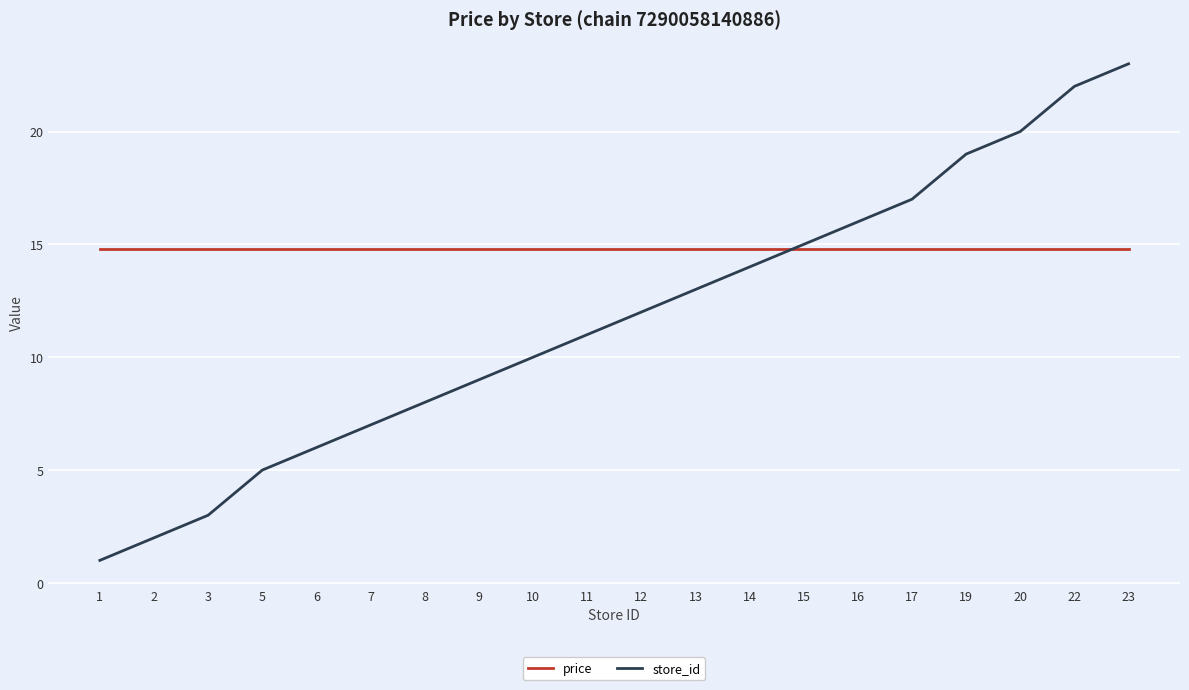

Is this an area chart (filled region under the line)?

No